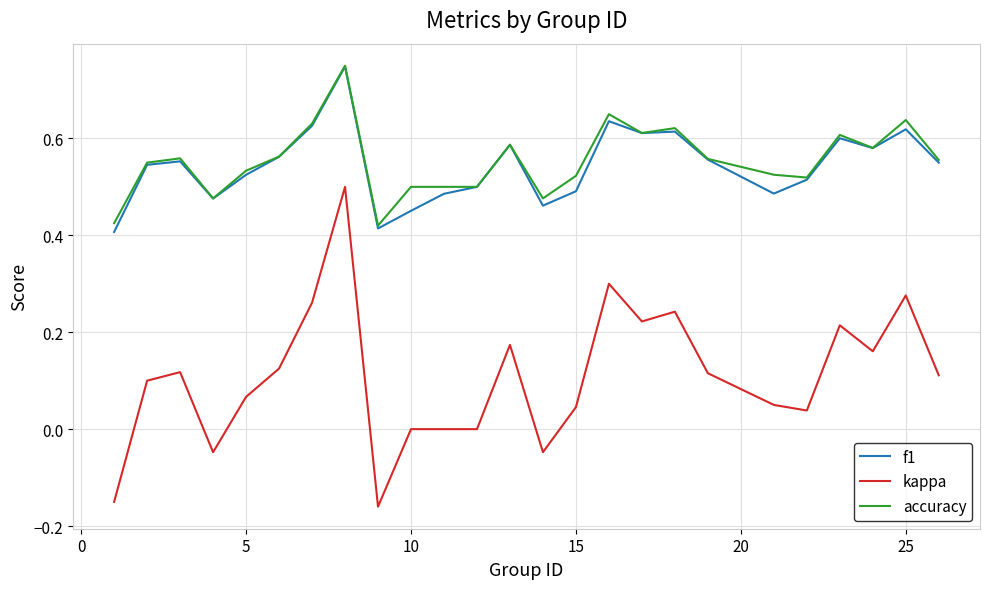

True or false: kappa and accuracy cross at least once.

False